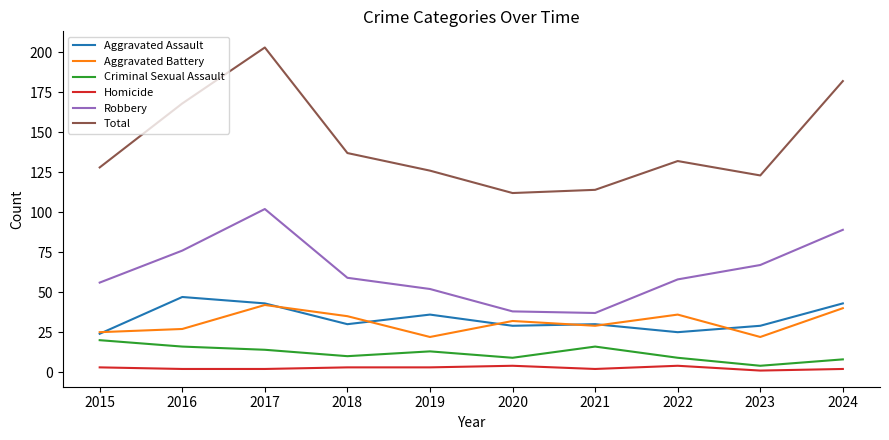

Is this an area chart (filled region under the line)?

No